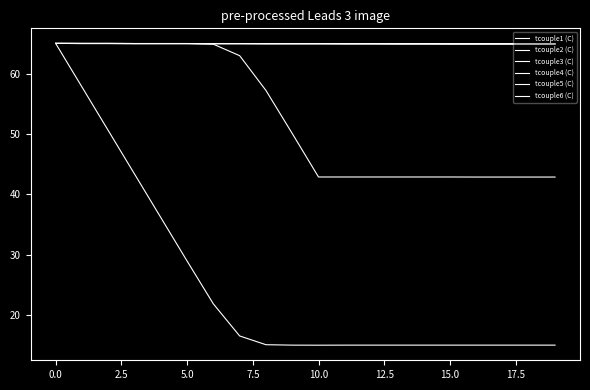

What is the difference between the second highest and minimum values in the tcouple6 (C) series?

0.1